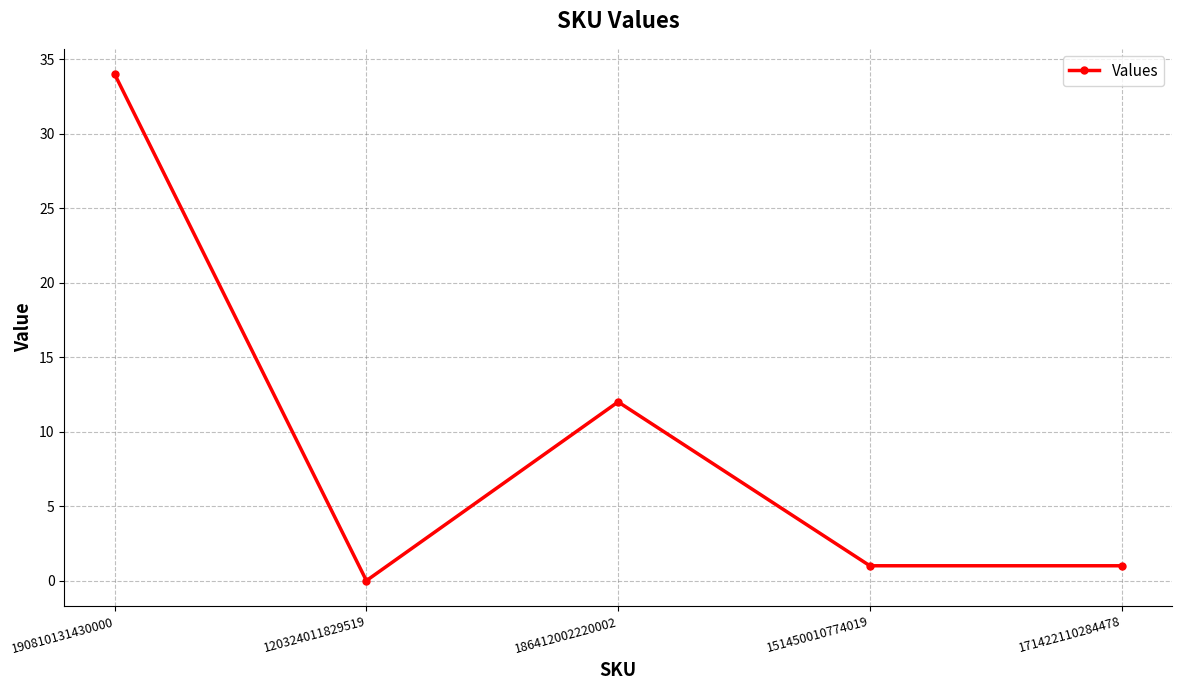

Reading left to right, extract all data points from this chart.

190810131430000=34	120324011829519=0	186412002220002=12	151450010774019=1	171422110284478=1